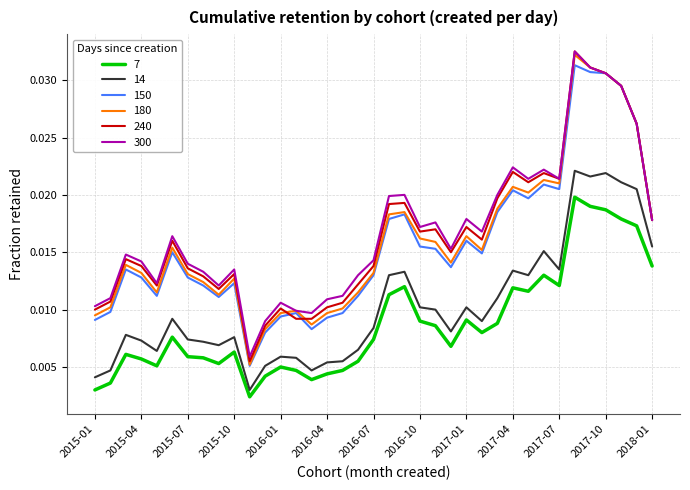

True or false: 300 and 14 intersect in this chart.

False